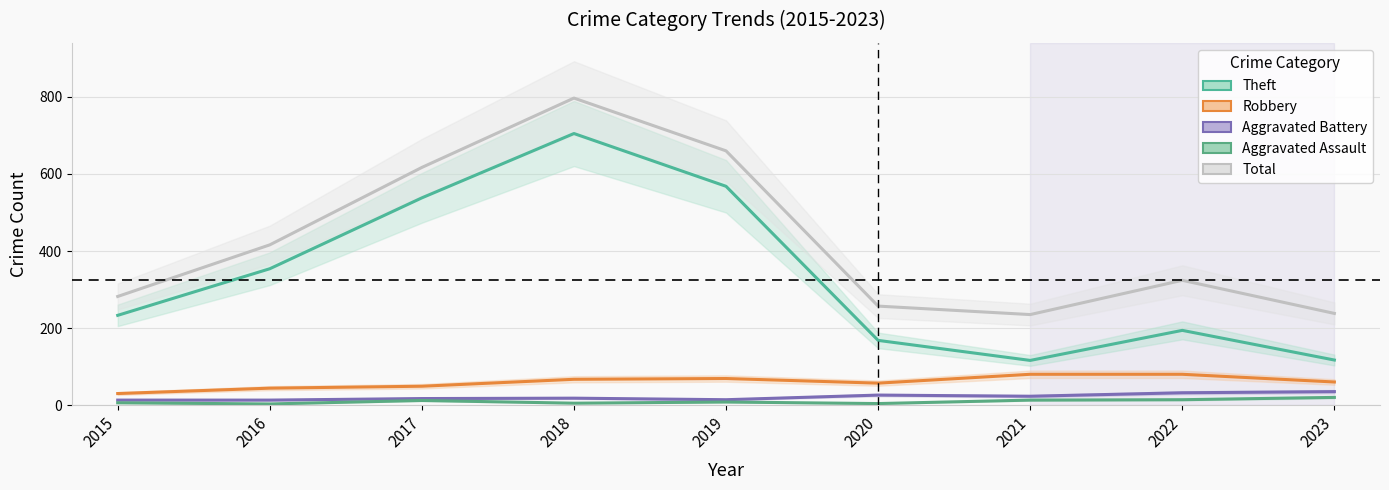

What are all the series names shown in the legend?

Theft, Robbery, Aggravated Battery, Aggravated Assault, Total